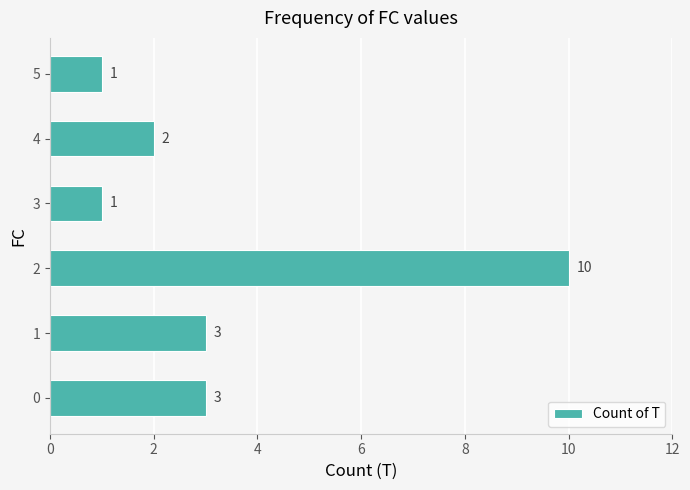

True or false: the data shows 3 at 0.

True